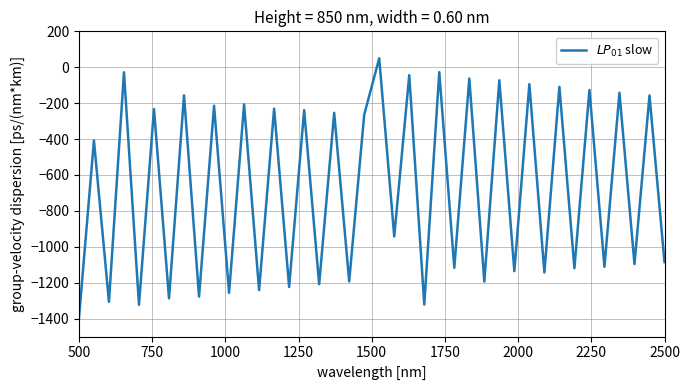

What is the maximum value shown in the chart?

50.0